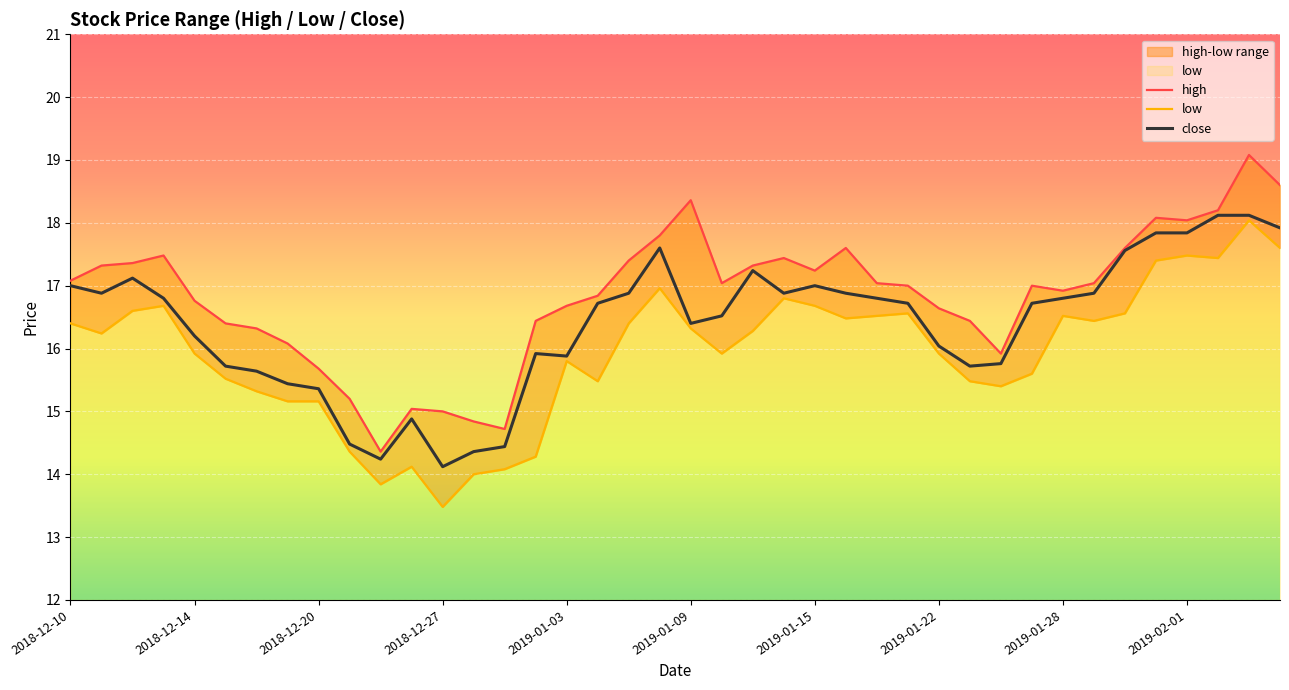

What is the total value across all series at 31?

49.3